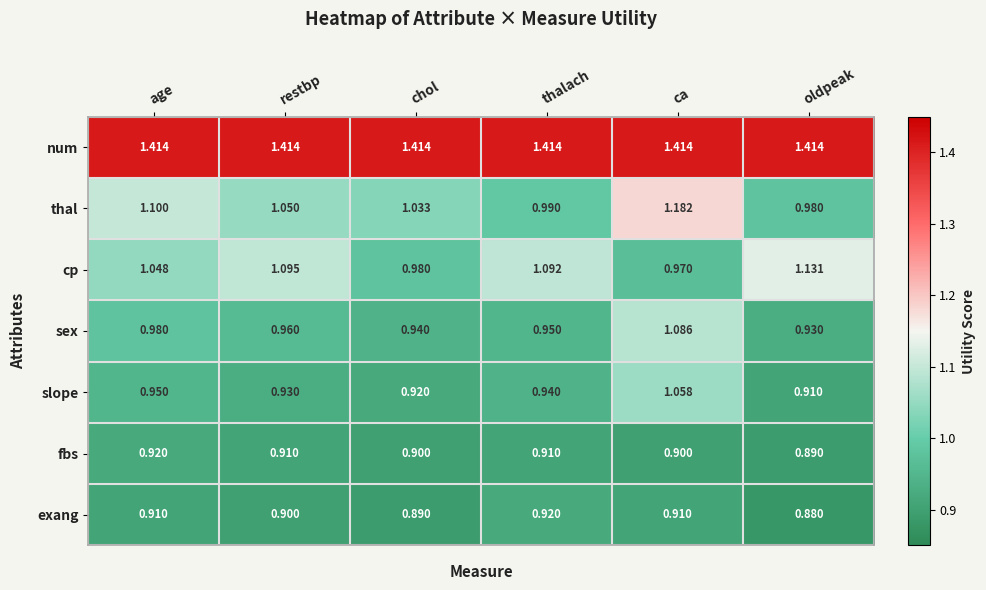

What is the difference between the highest and lowest values at oldpeak?

0.5